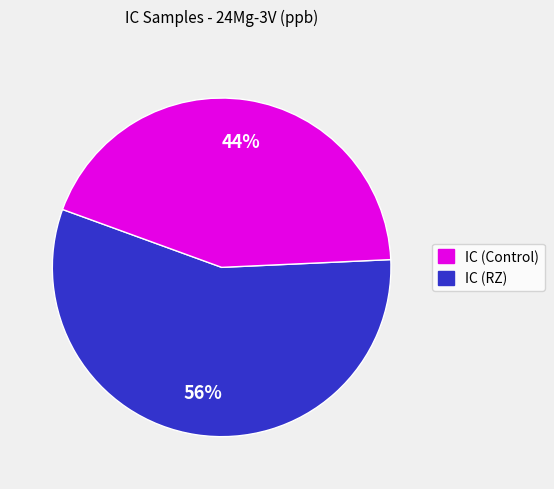

Is there a majority slice in this chart?

Yes